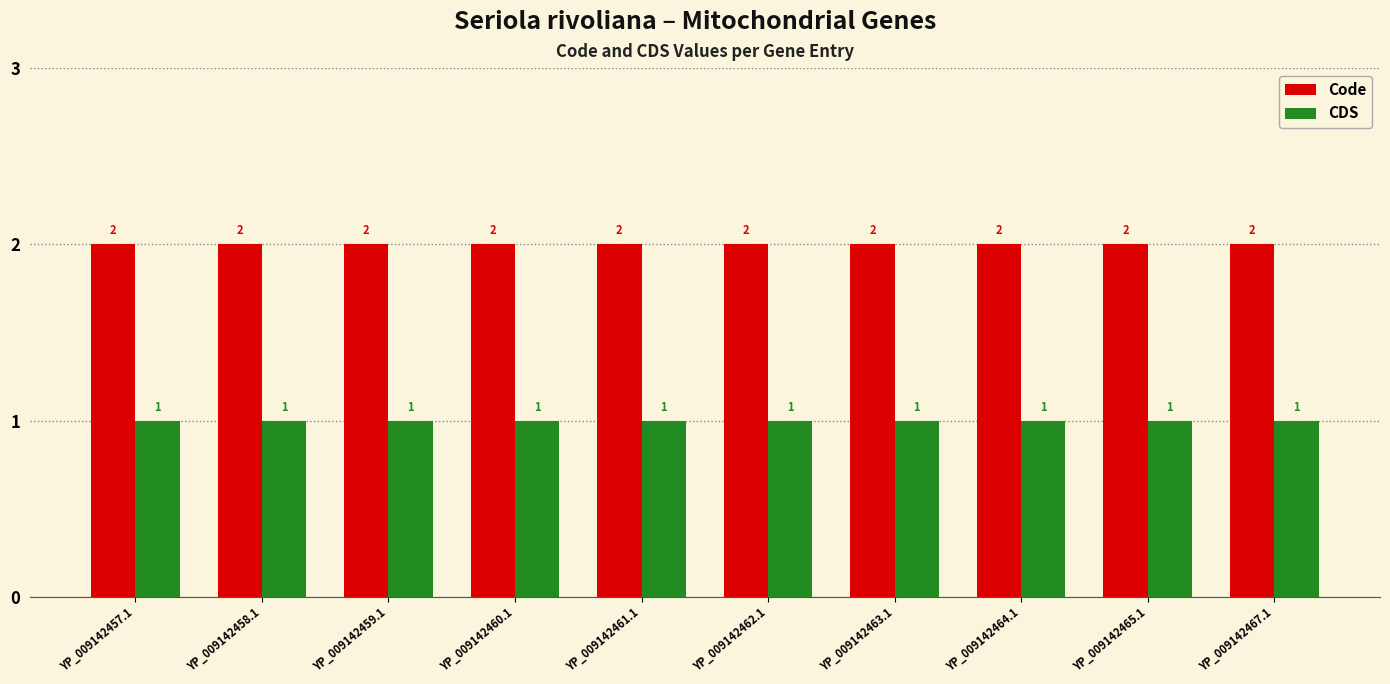

The Code series shows 2 at YP_009142467.1. True or false?

True